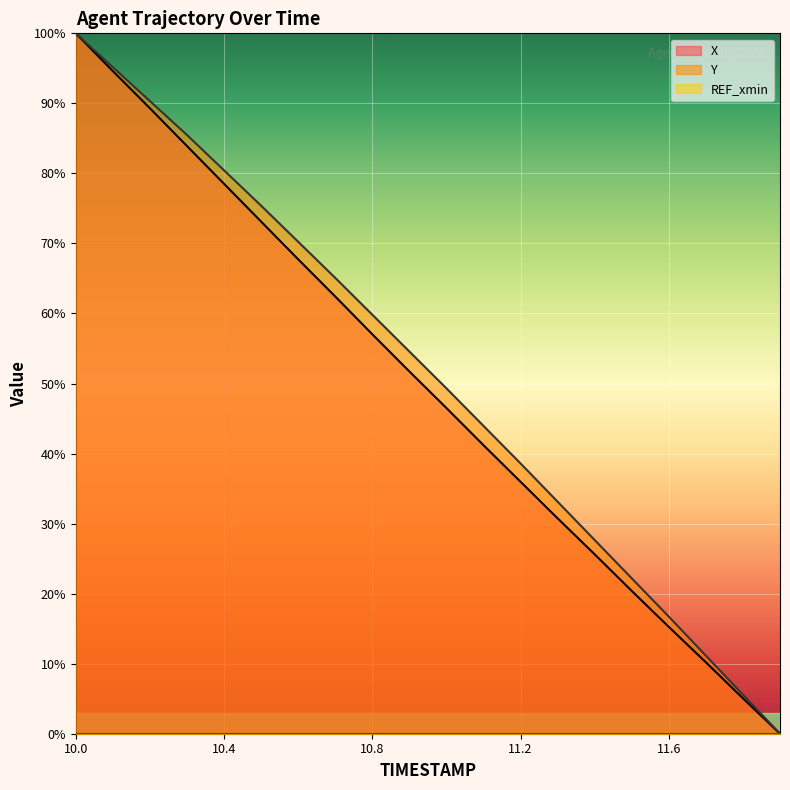

Which category has the lowest value in the X series?

11.9